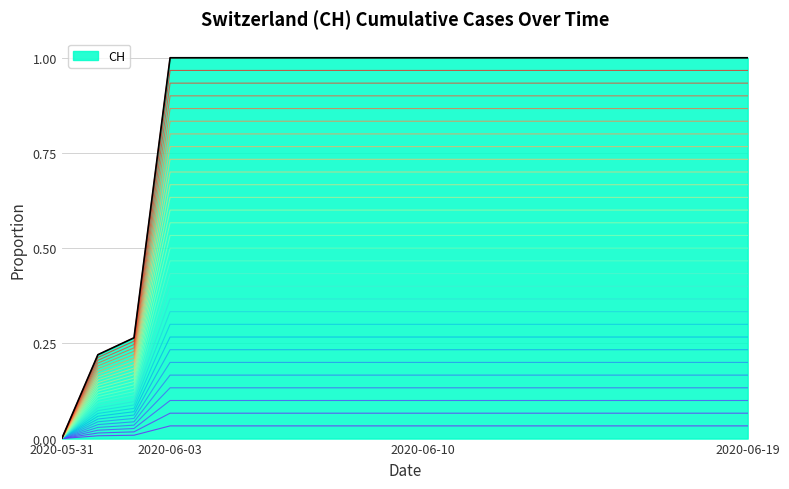

The value at 2020-06-14 is 0.0. True or false?

False